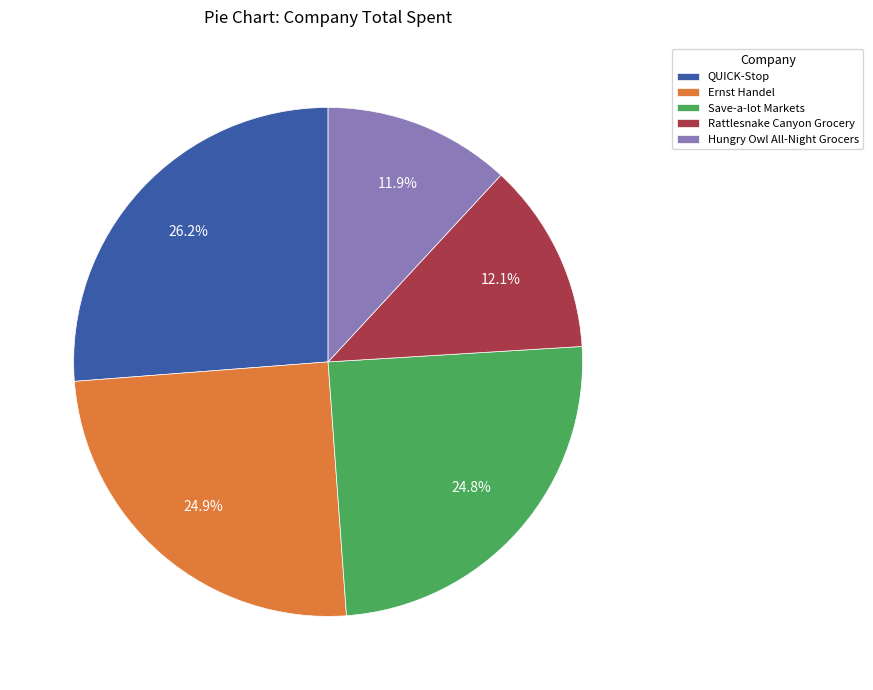

Count the number of slices in the pie.

5